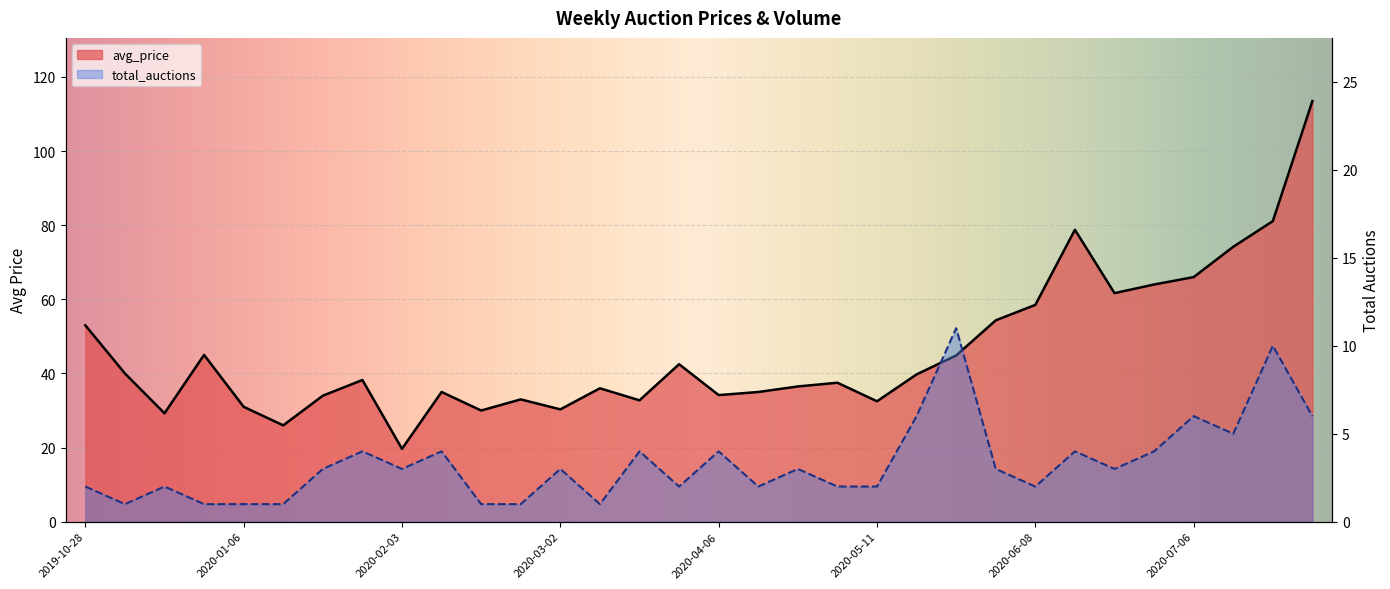

At which category does the chart reach its peak across all series?

2020-07-27